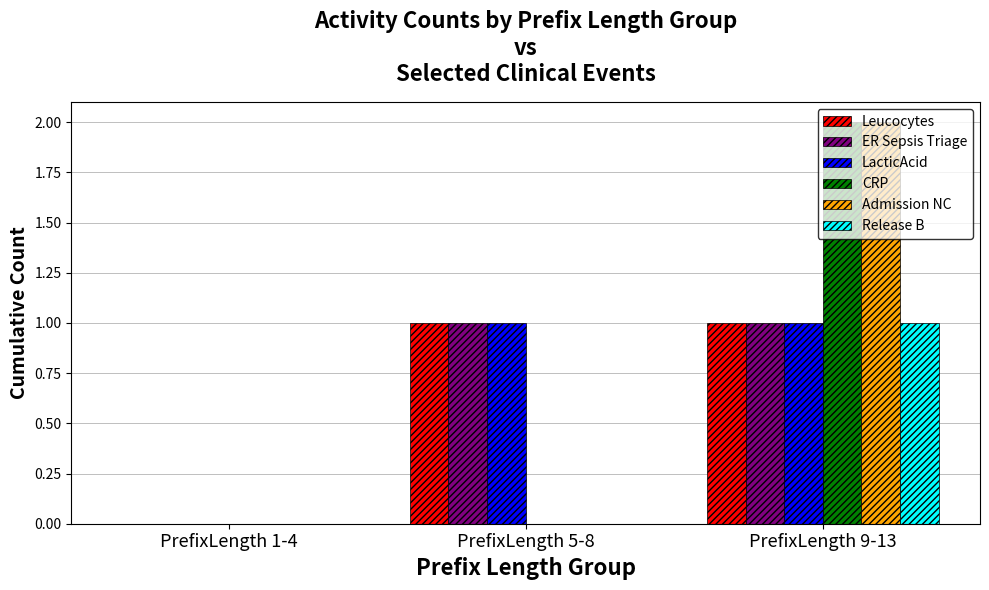

At which category is the sum across all series the highest?

PrefixLength 9-13